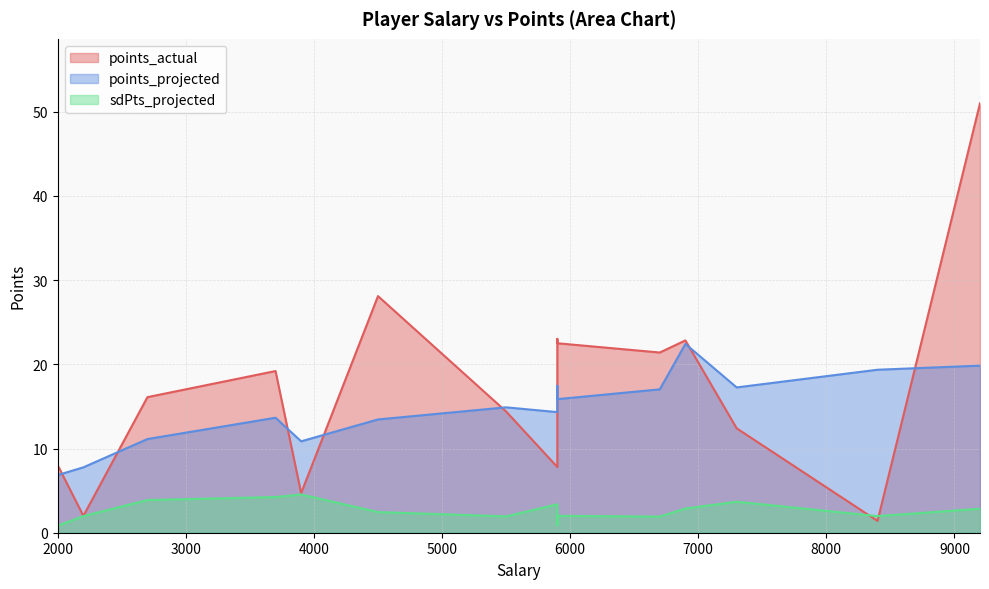

What is the maximum value shown in the chart?

51.0